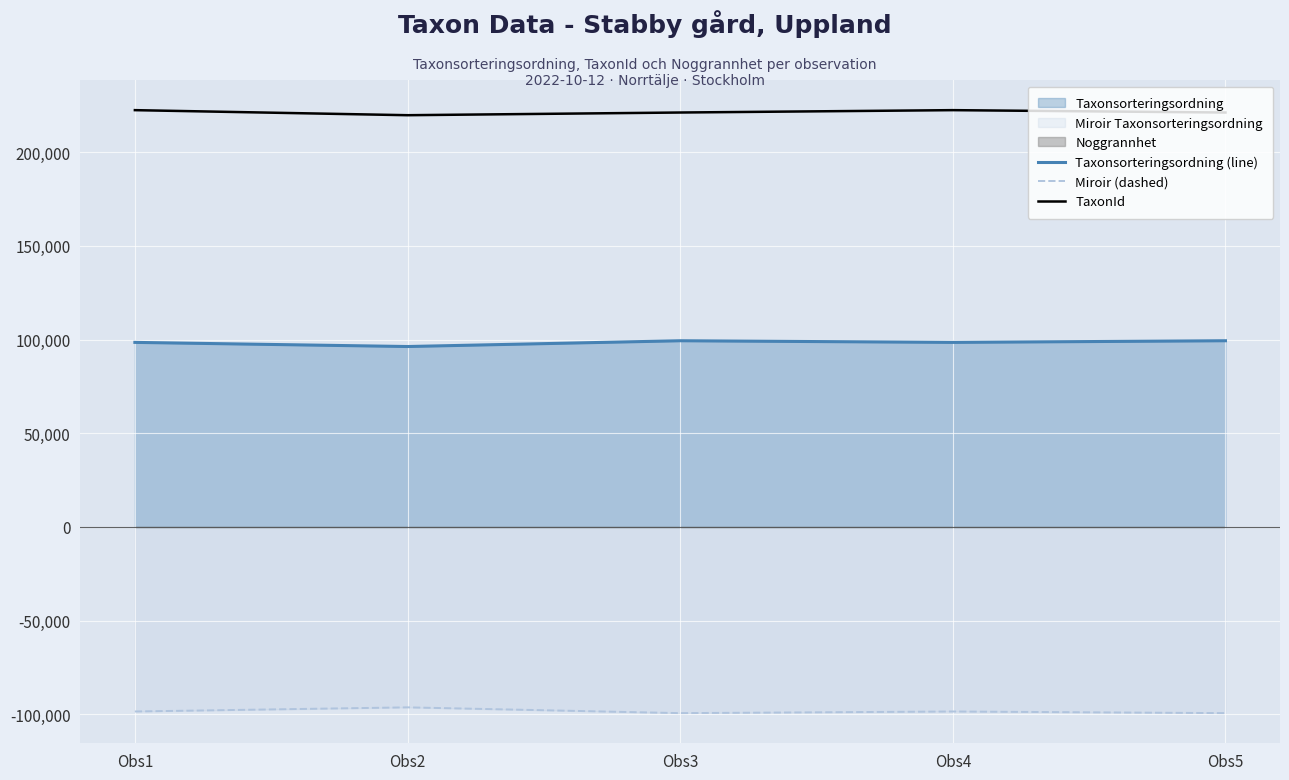

The value of Taxonsorteringsordning (line) at Obs3 is 54439. True or false?

False